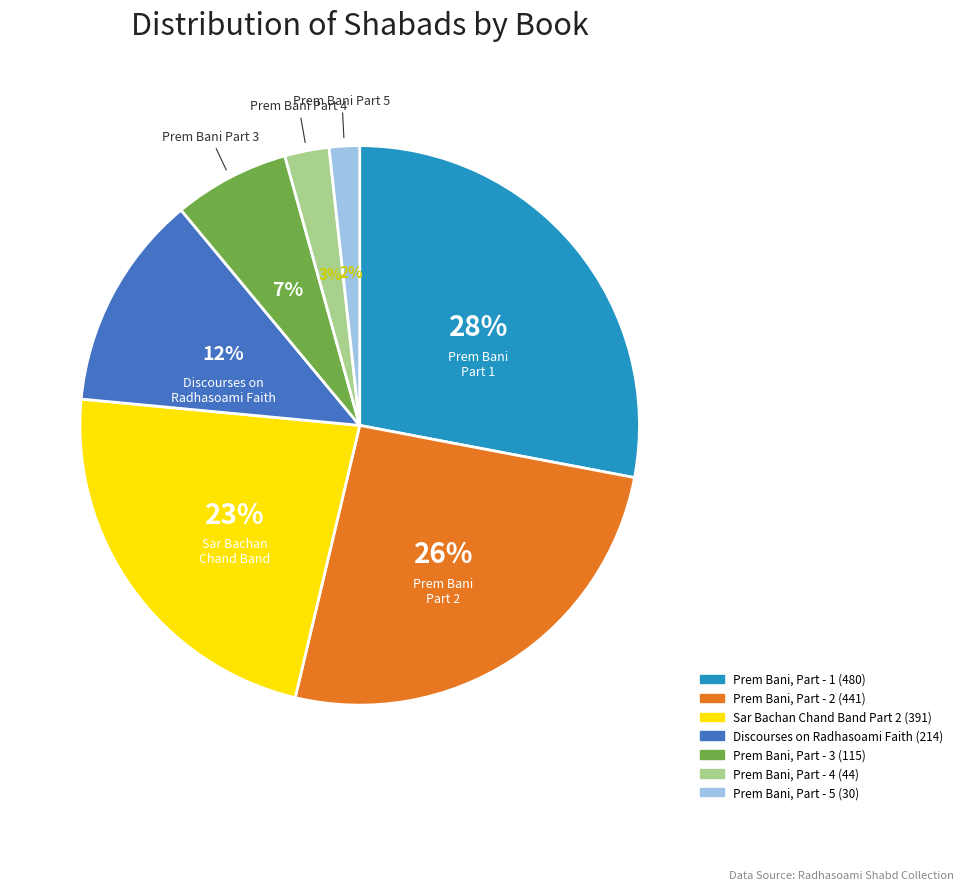

Do Prem Bani, Part - 2 and Prem Bani, Part - 4 together represent more than half of the pie?

No